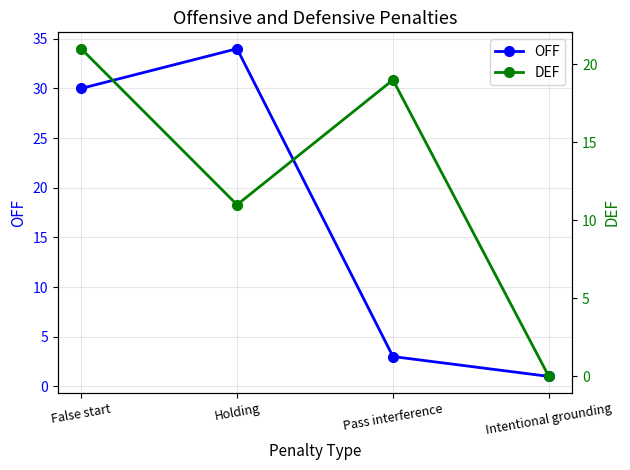

What is the label of the 1st point from the left?

False start